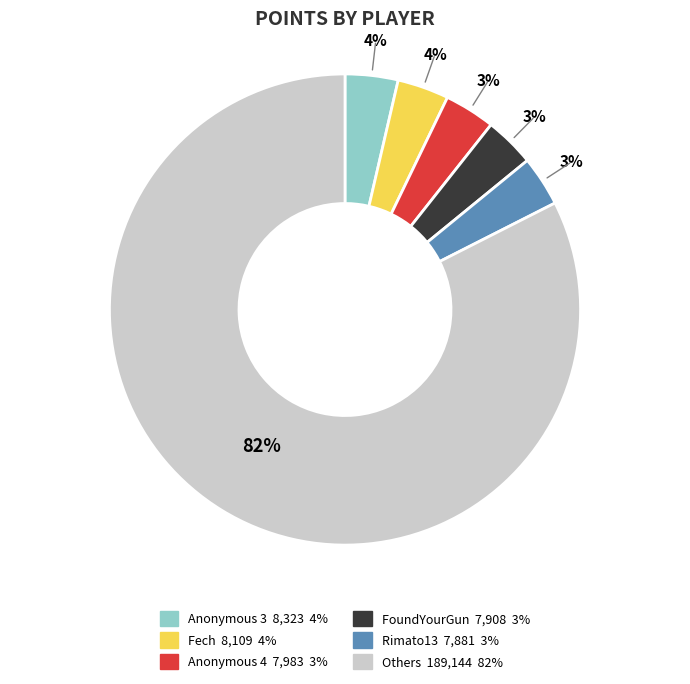

To the nearest percent, what is the average slice percentage?

17%